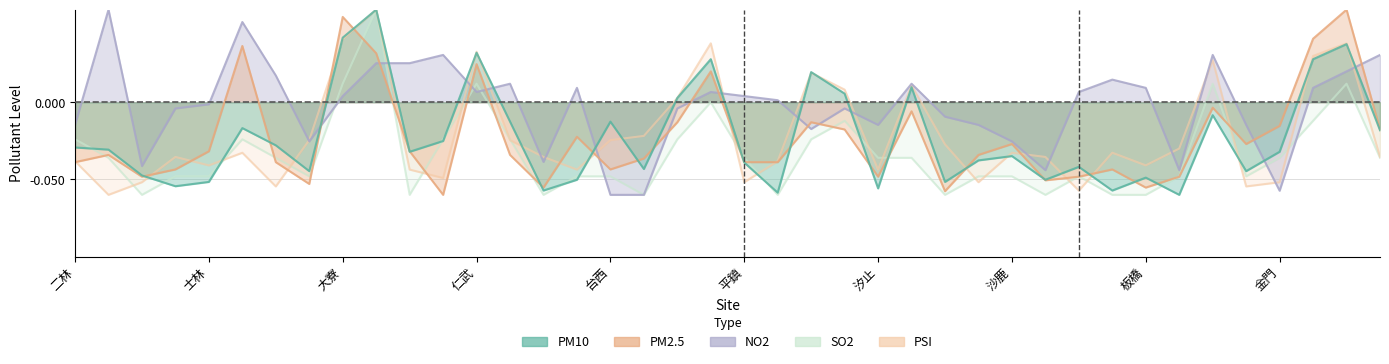

How many intersections are there between NO2 and PSI?

16